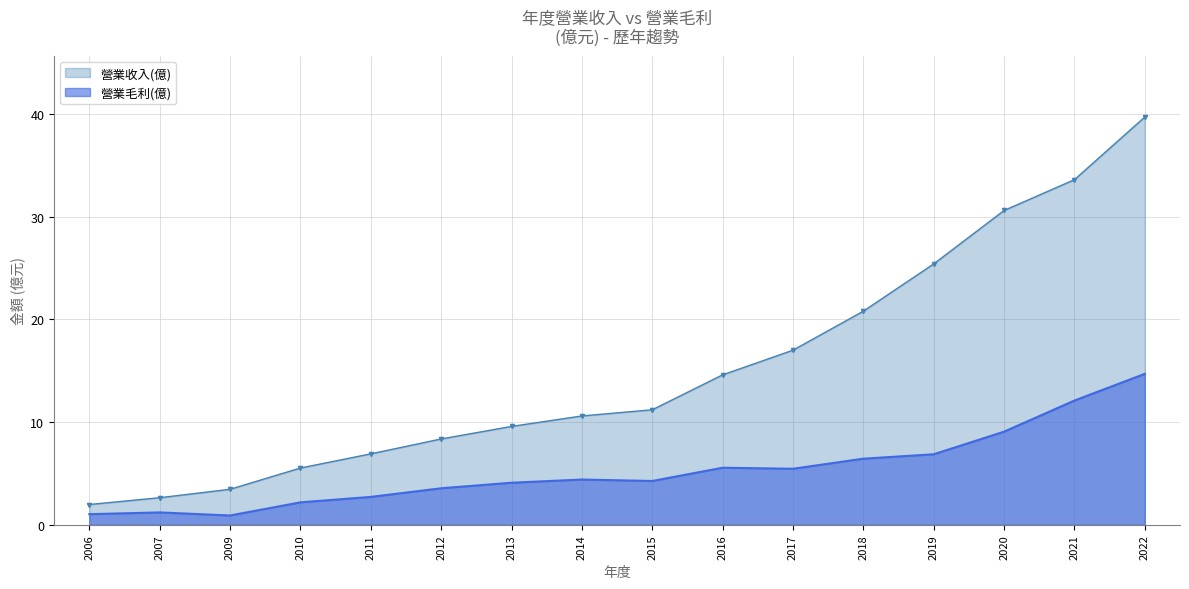

True or false: 營業收入(億) has more than 0 interior local peaks.

False